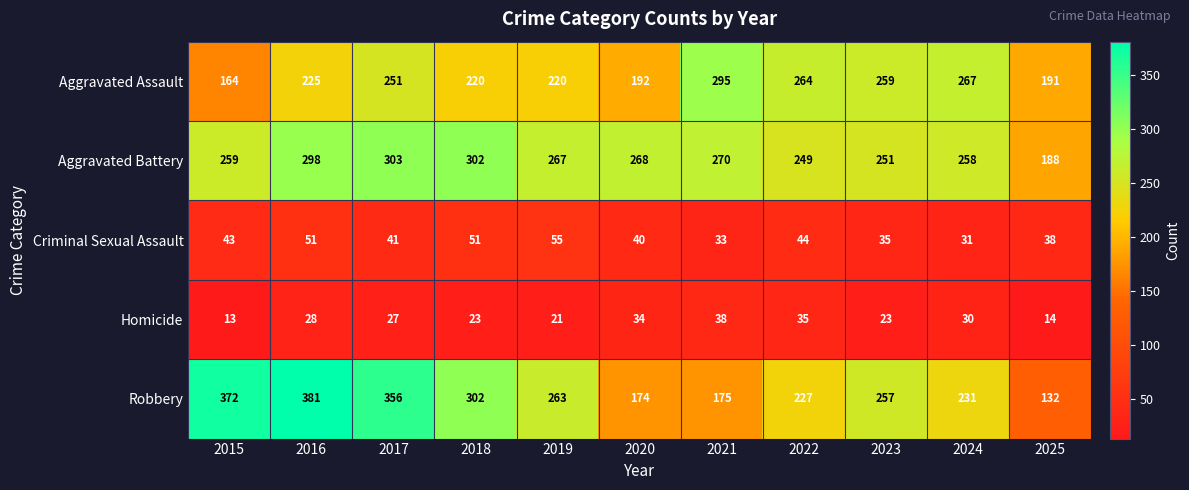

True or false: Robbery has a value of 132 at 2025.

True